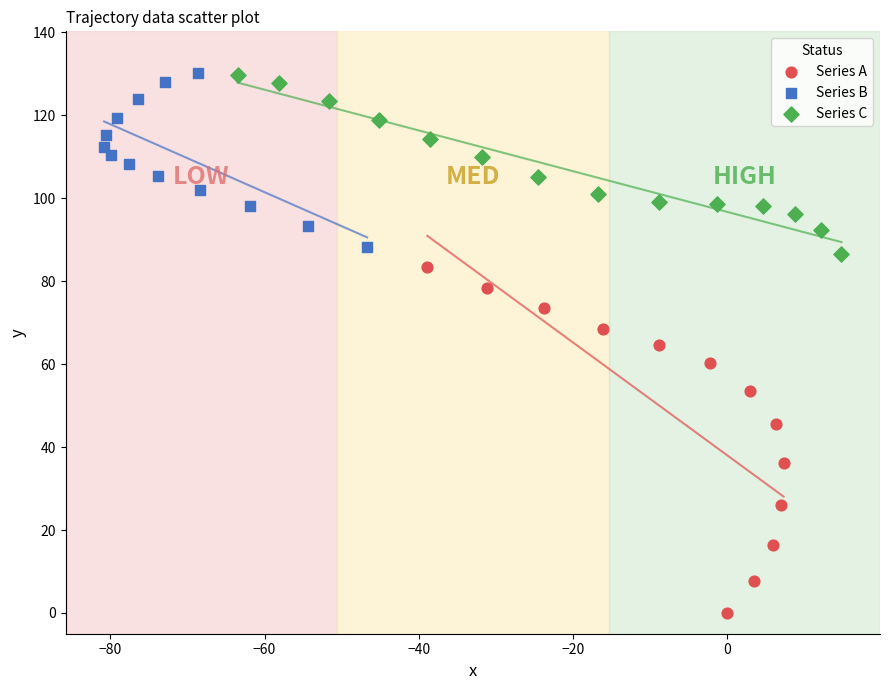

Which series has the widest spread of Y values?

Series A